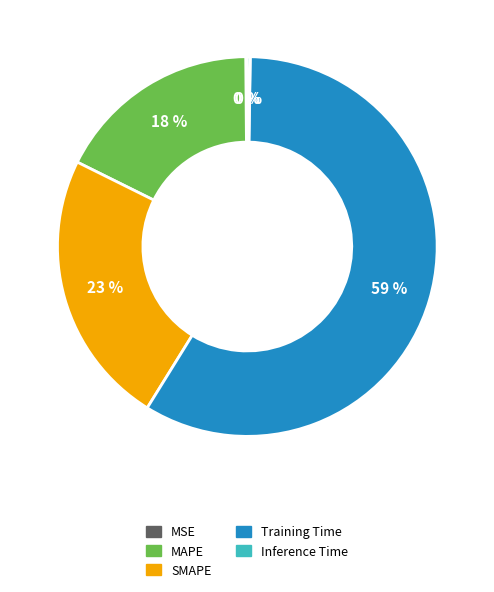

Is there any slice that represents more than half of the pie?

Yes